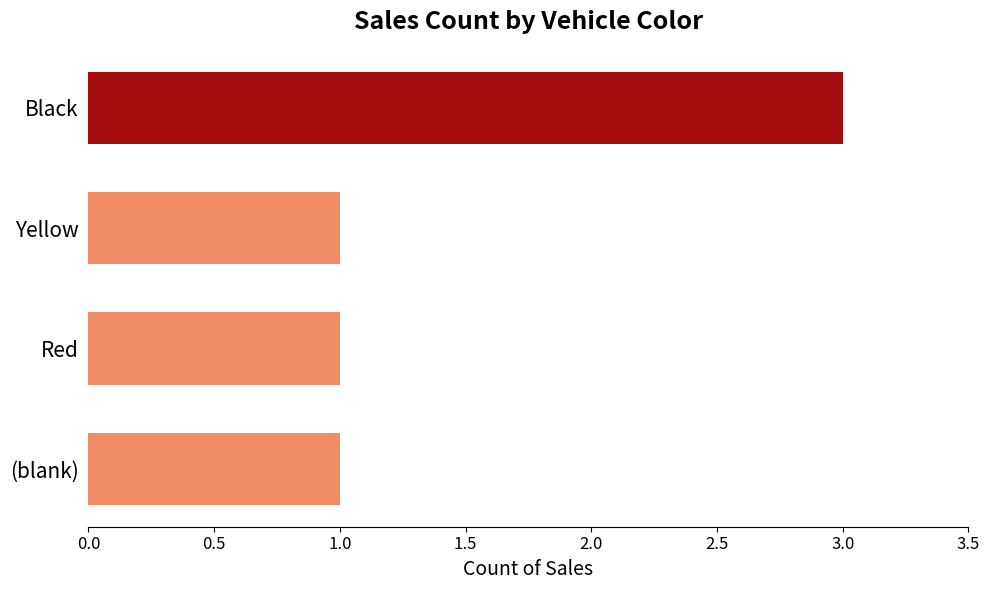

Which category has the highest value across all series?

Black